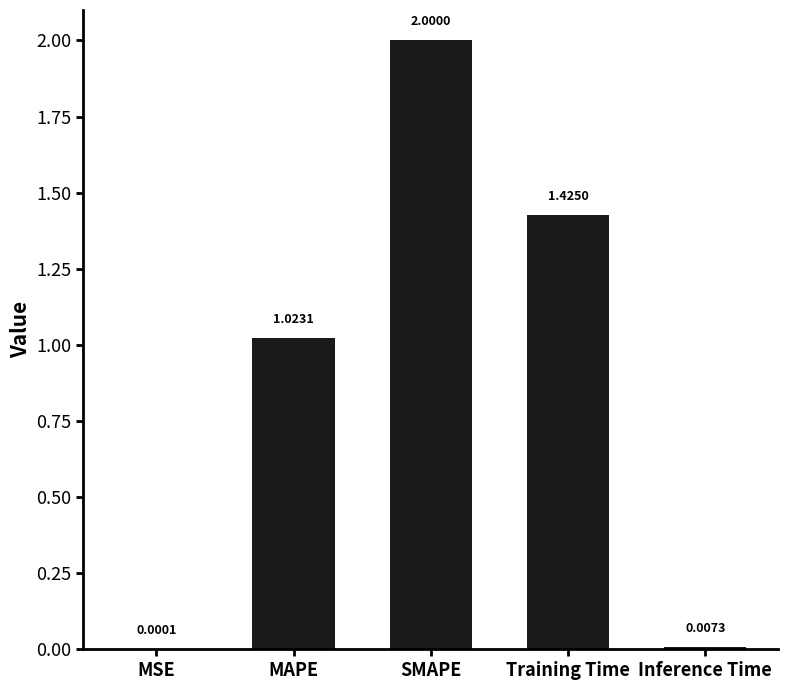

Which label corresponds to the largest value in the chart?

SMAPE